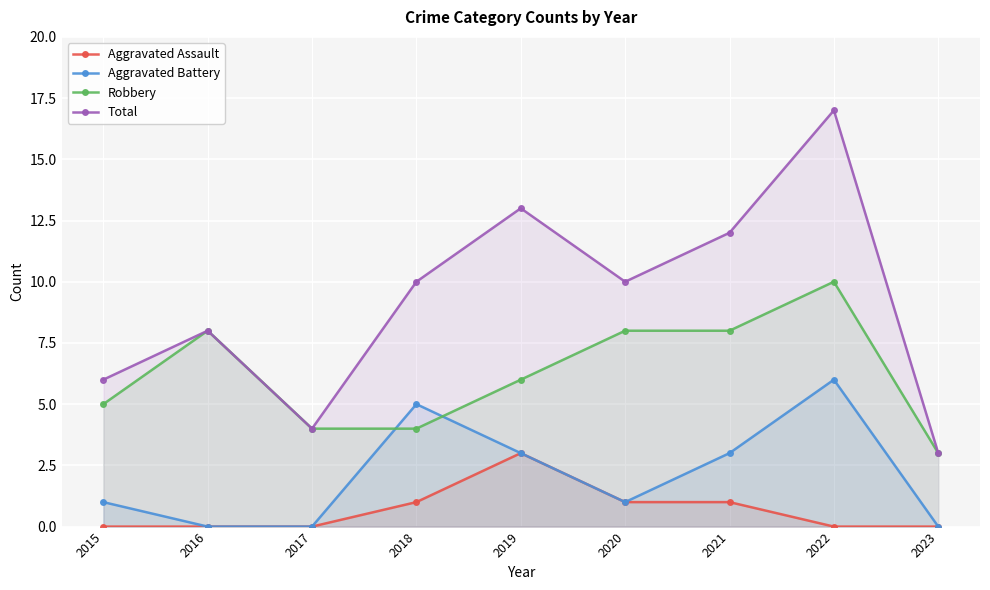

What is the approximate value of Aggravated Assault at 2020?

1